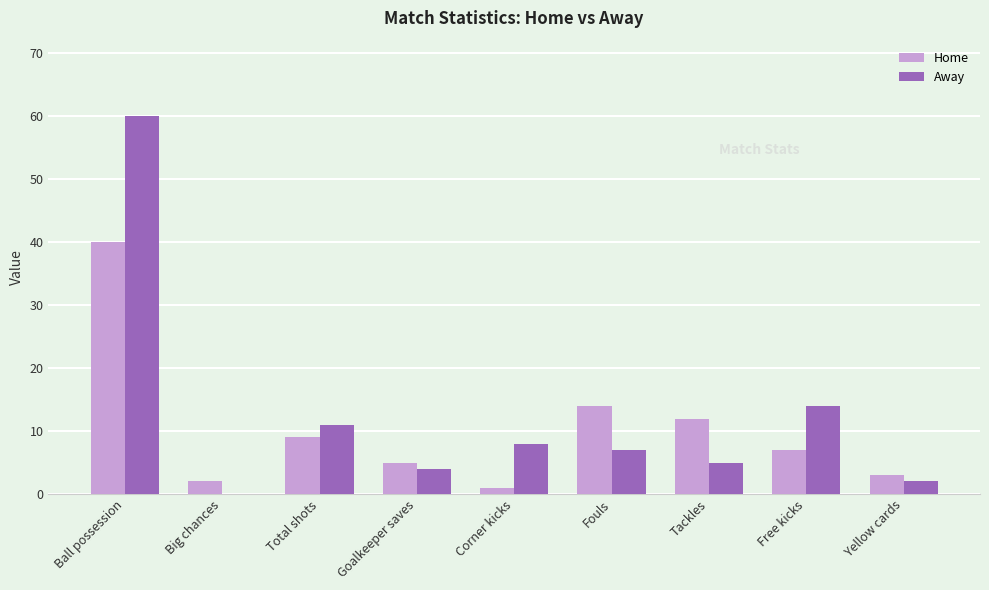

What is the highest value of the Home series?

40